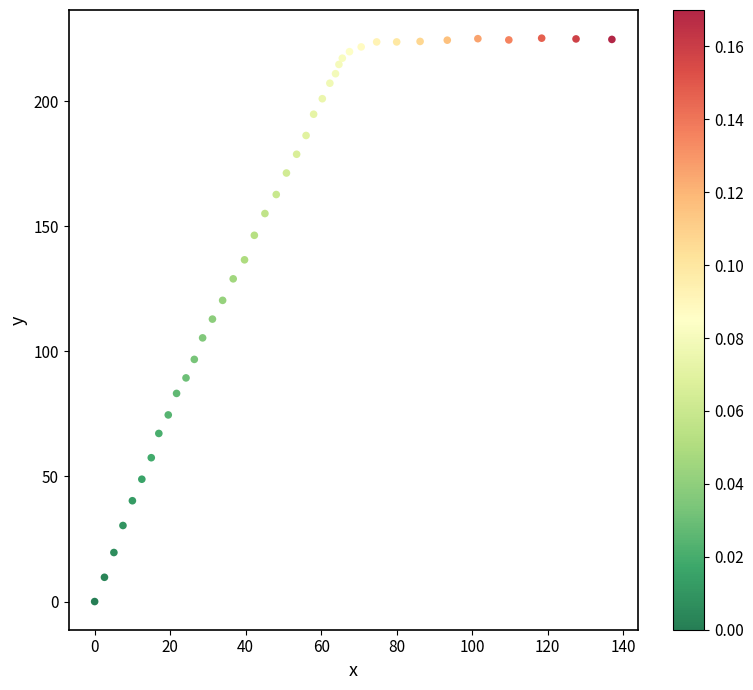

What is the range of X values (max minus min)?

137.0